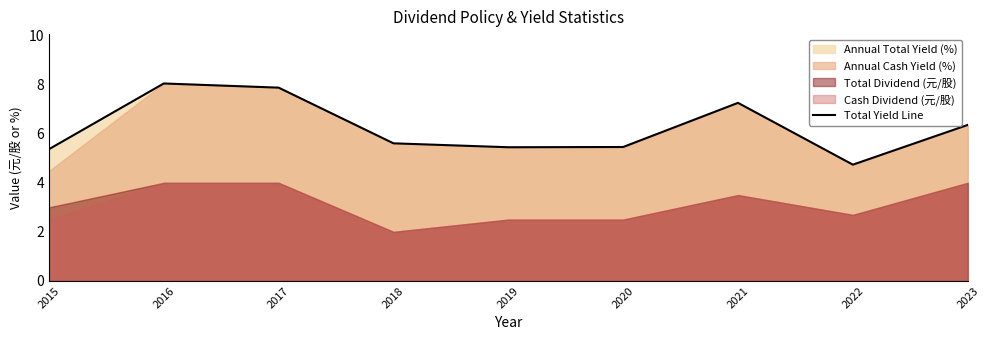

Reading right to left, extract all data points from this chart.

2023=6.4	2022=4.7	2021=7.3	2020=5.5	2019=5.5	2018=5.6	2017=7.9	2016=8.1	2015=5.4